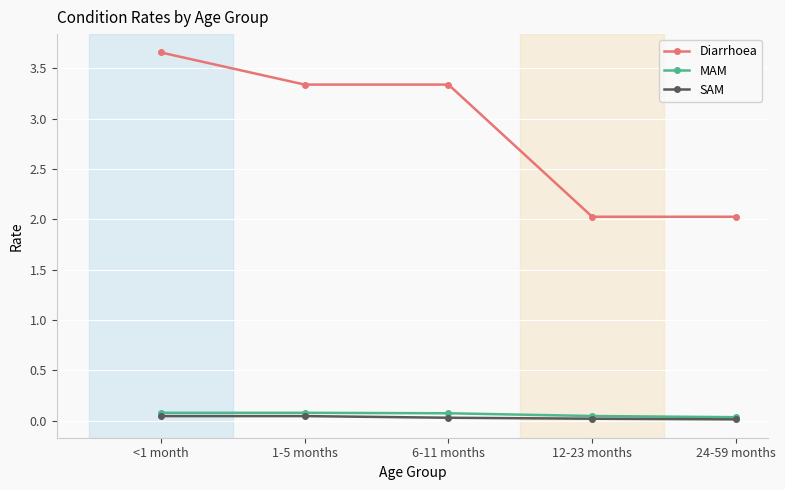

True or false: MAM and Diarrhoea cross at least once.

False